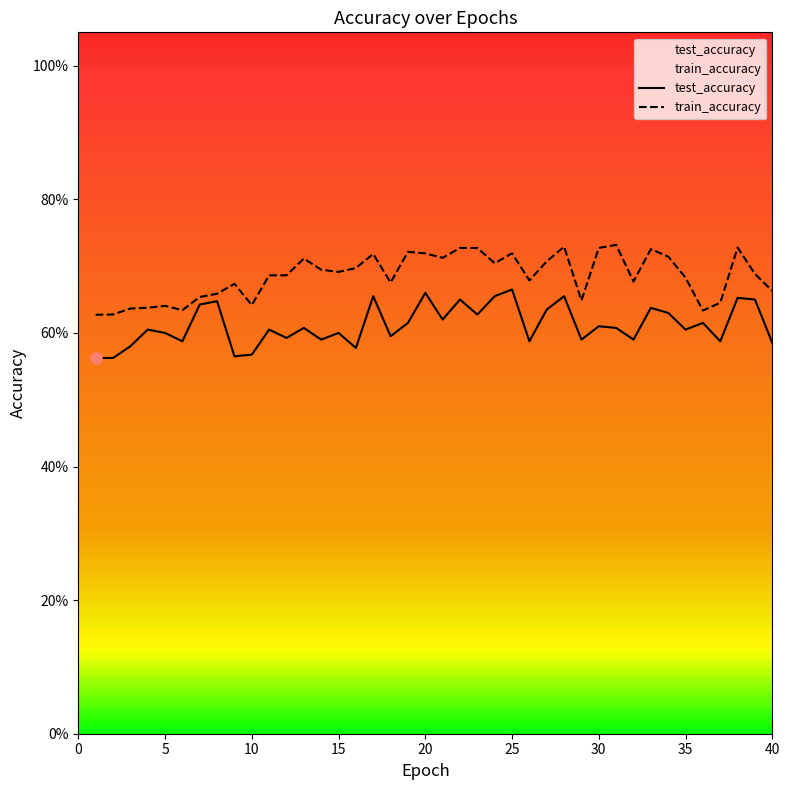

How many interior local peaks does the test_accuracy series have?

14